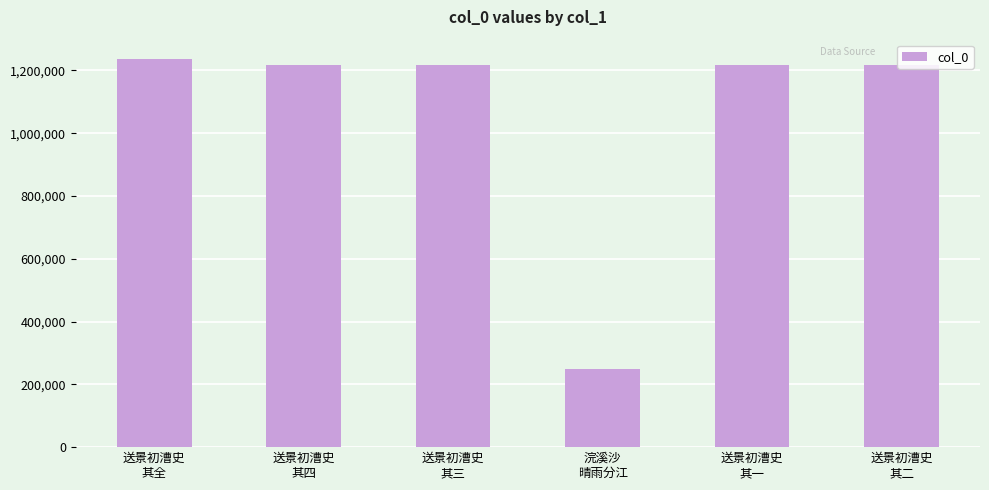

What is the value of the 2nd bar from the left?

1217080